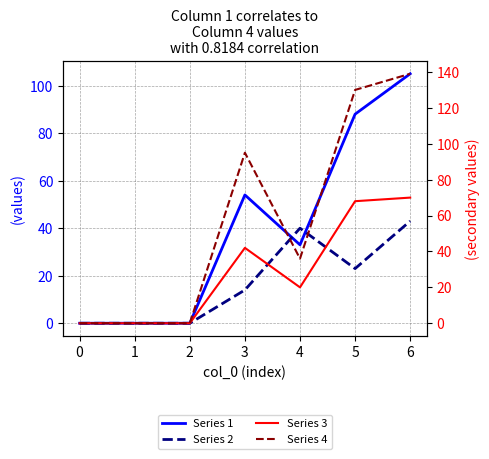

The value of Series 1 at 4 is 8. True or false?

False